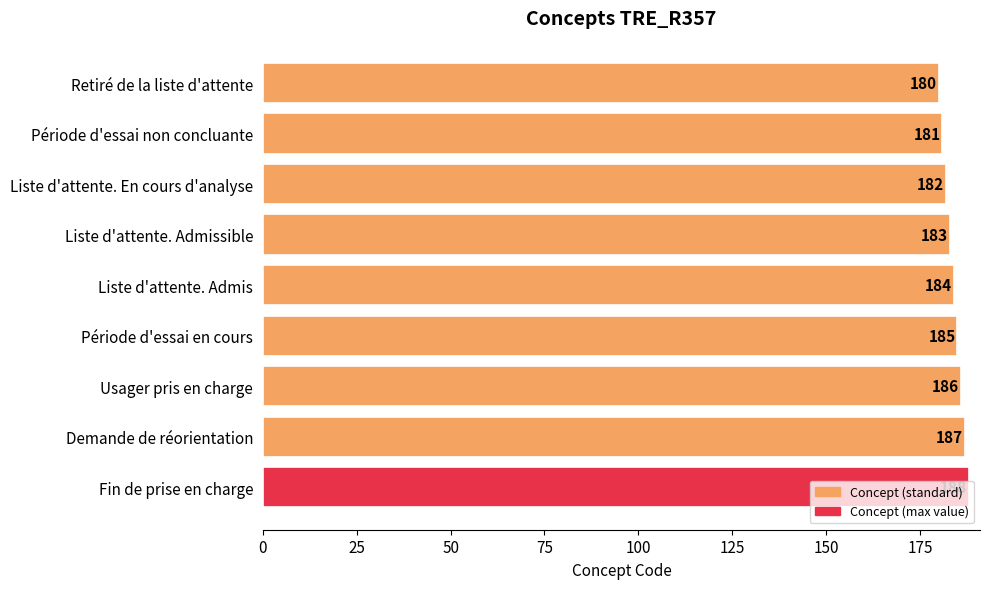

What is the value of the 4th bar from the top?

183